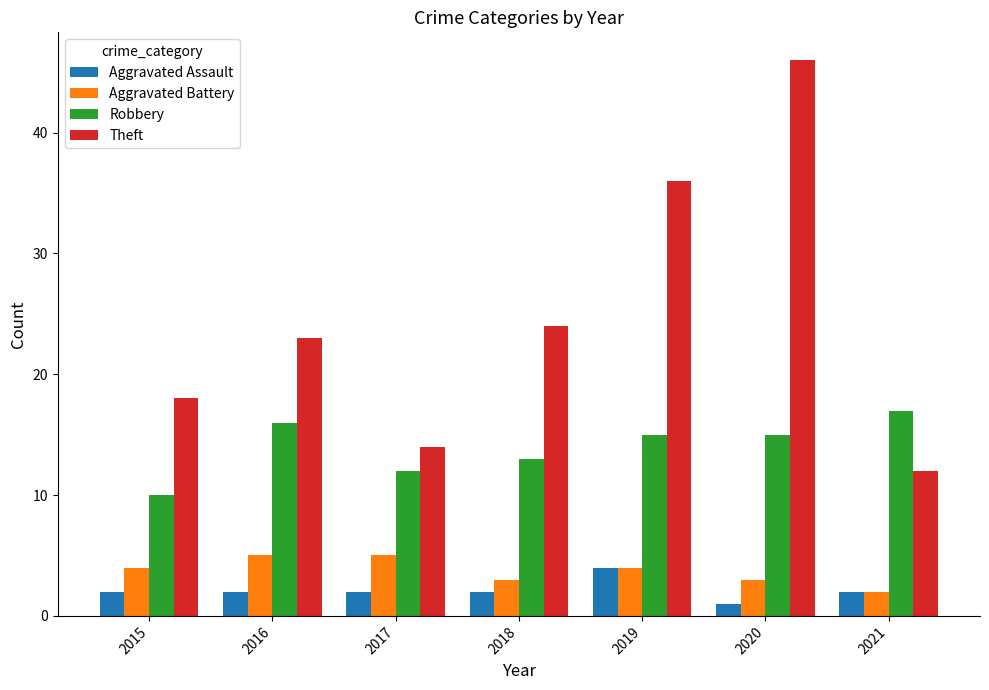

The Robbery series shows 21 at 2019. True or false?

False